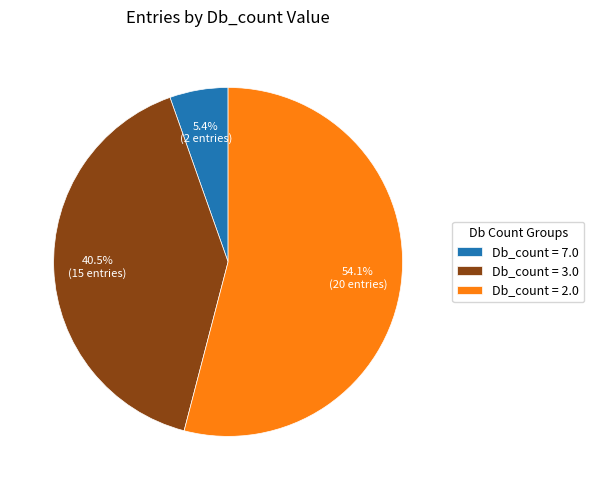

Count the number of slices in the pie.

3